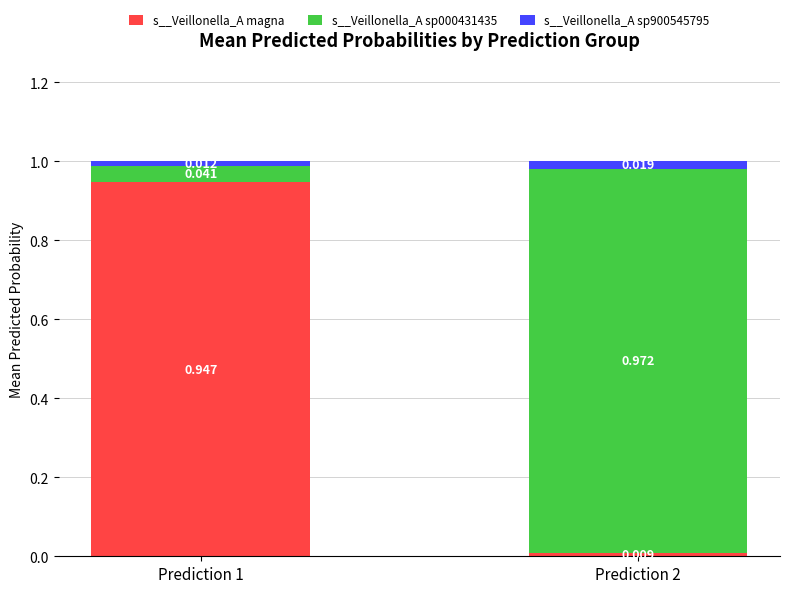

Rank the series by their maximum value, from highest to lowest.

s__Veillonella_A sp000431435, s__Veillonella_A magna, s__Veillonella_A sp900545795